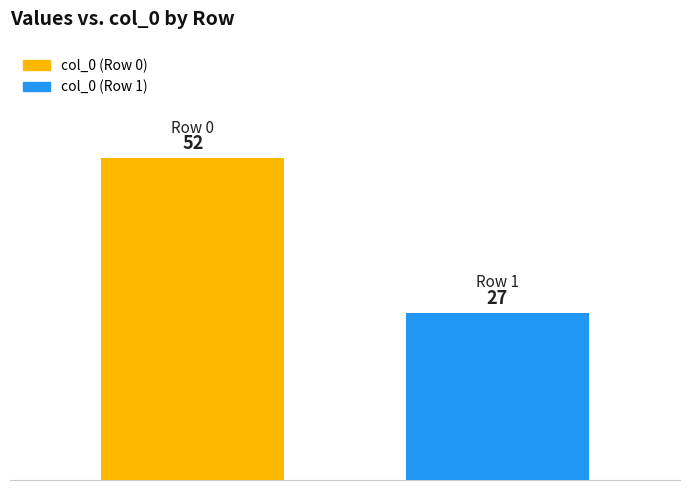

What is the difference between the maximum and minimum values?

25